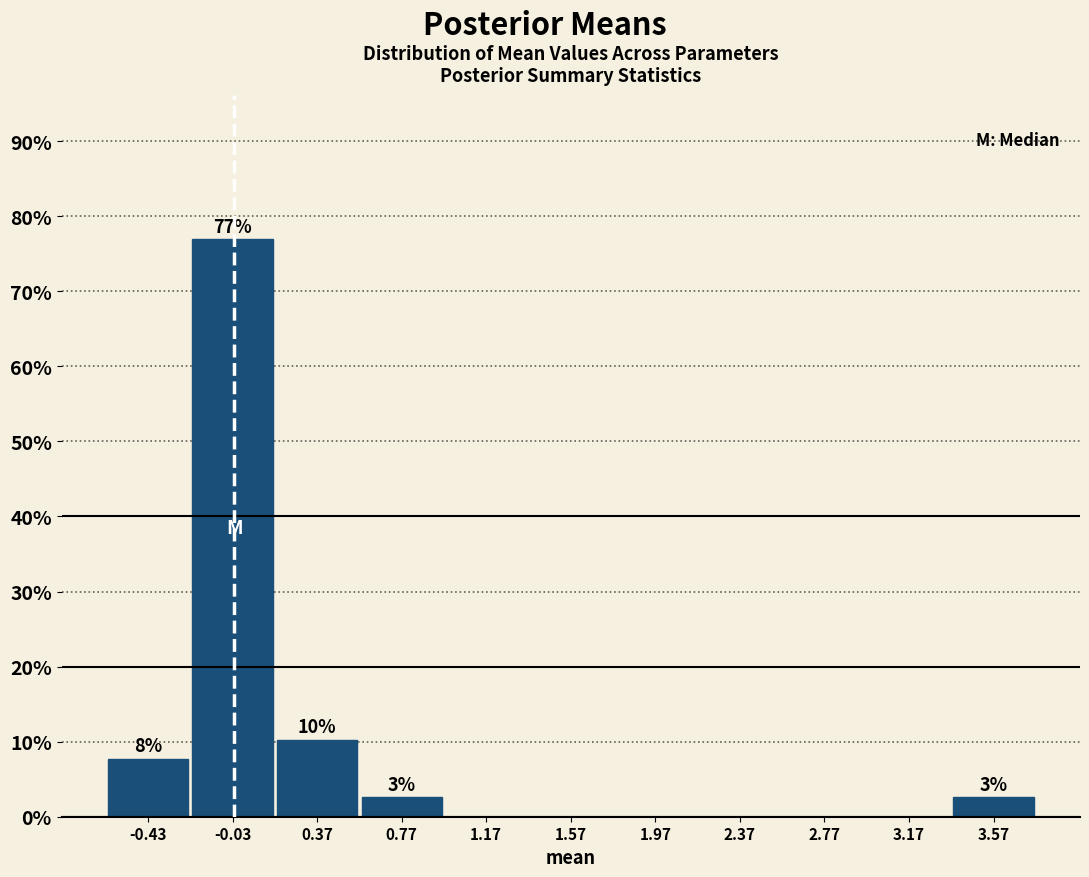

Over which range of the x-axis is the bar tallest?

-0.25 to 0.15